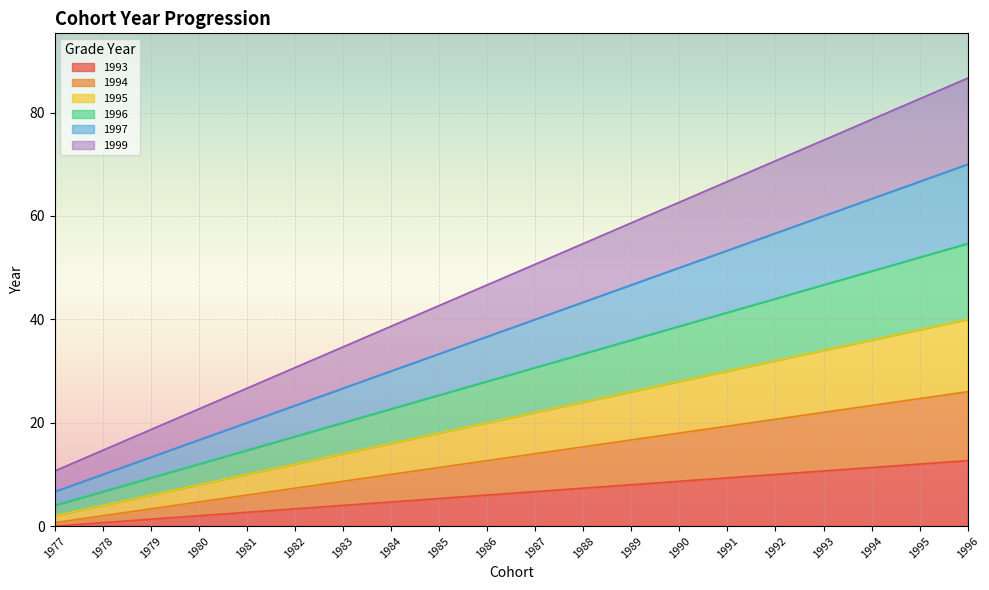

What is the minimum value for 1994?

0.7